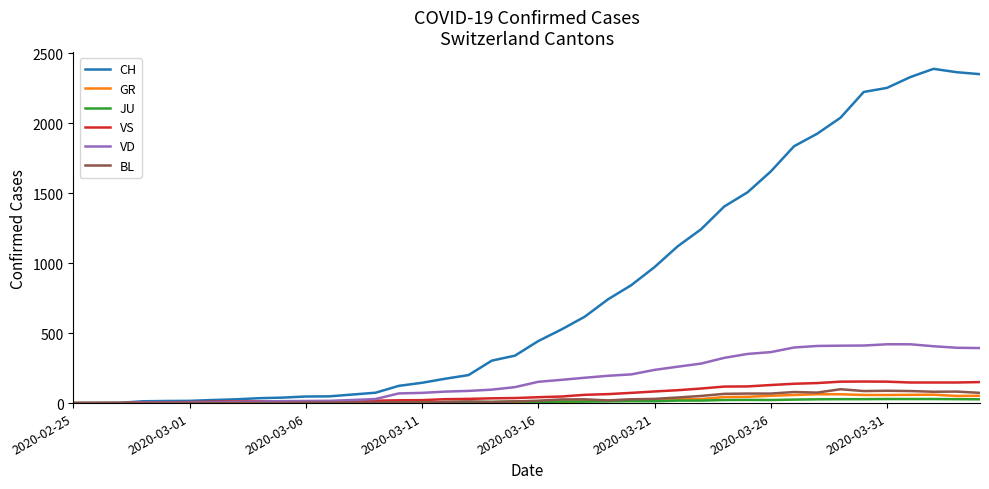

What is the maximum value shown in the chart?

2387